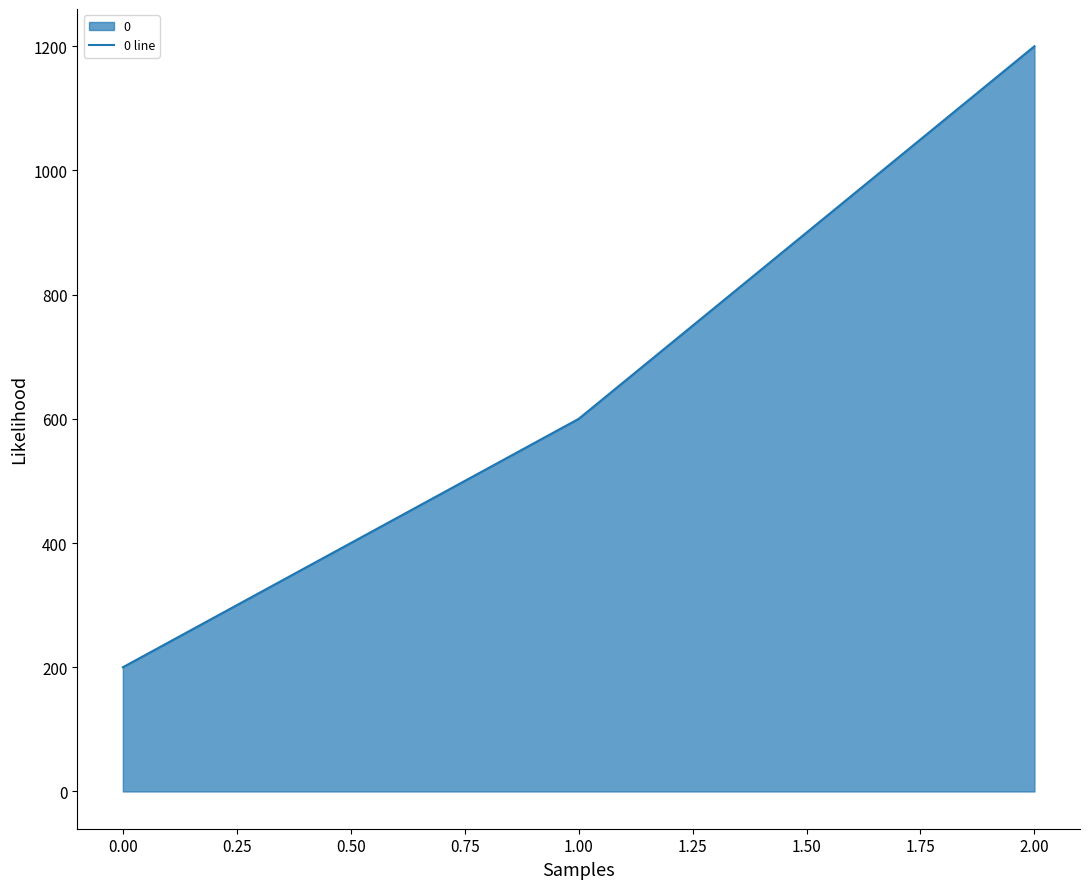

Reading left to right, extract all data points from this chart.

0.00=200	1.00=600	2.00=1200